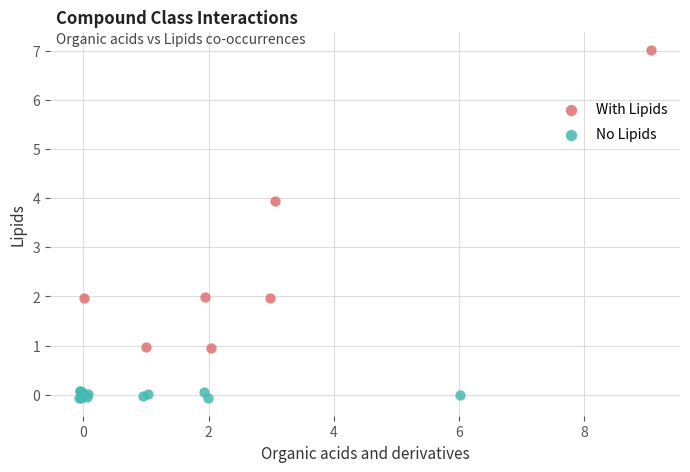

Which series has the largest Y range (max minus min)?

With Lipids